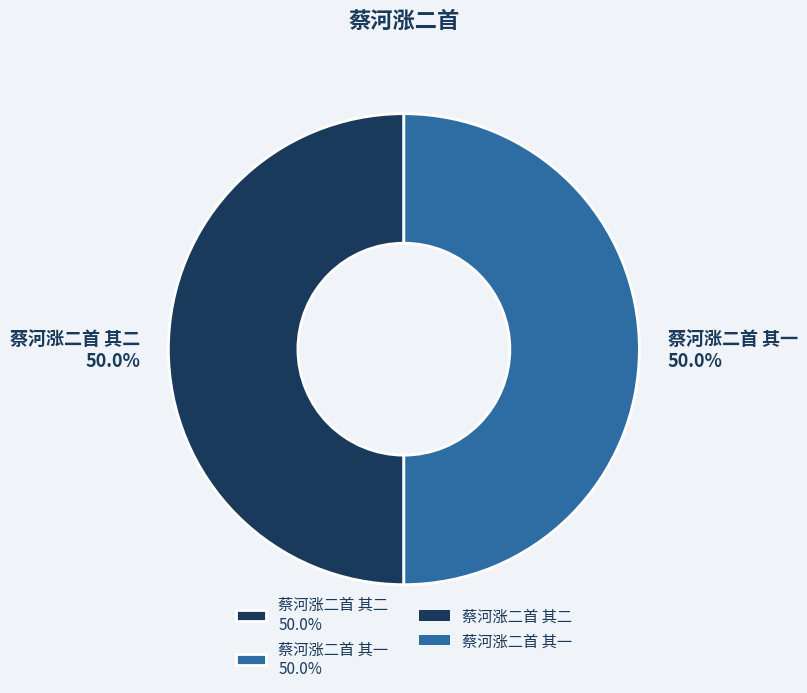

Approximately how many times larger is the value at 蔡河涨二首 其二 50.0% compared to 蔡河涨二首 其一 50.0%?

1.0